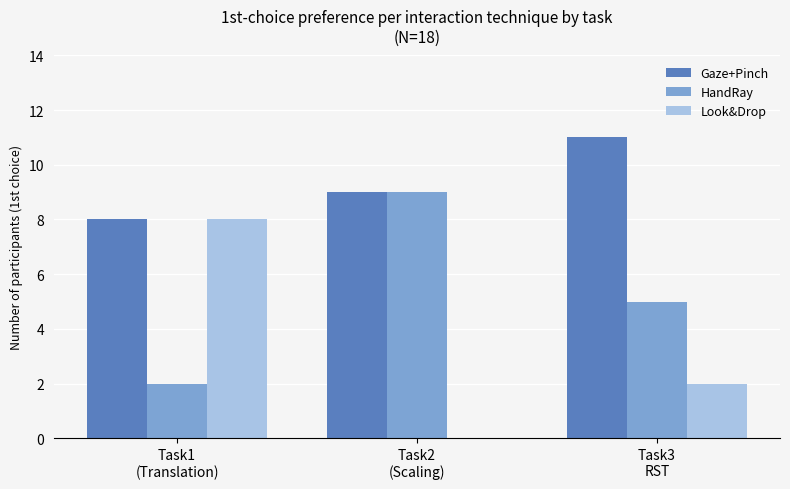

What are all the series names shown in the legend?

Gaze+Pinch, HandRay, Look&Drop